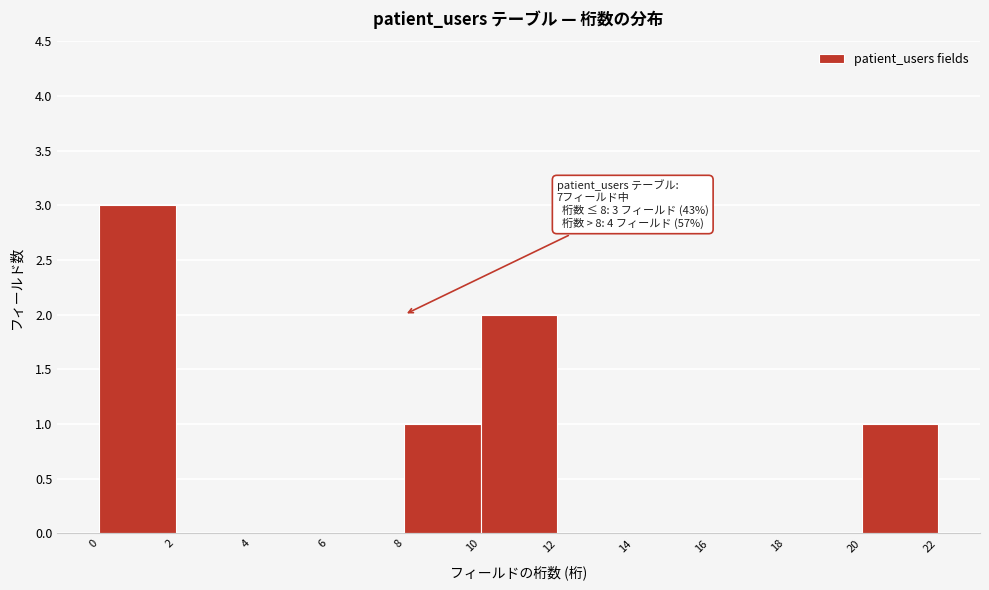

Which range on the x-axis has the tallest bar?

0 to 2